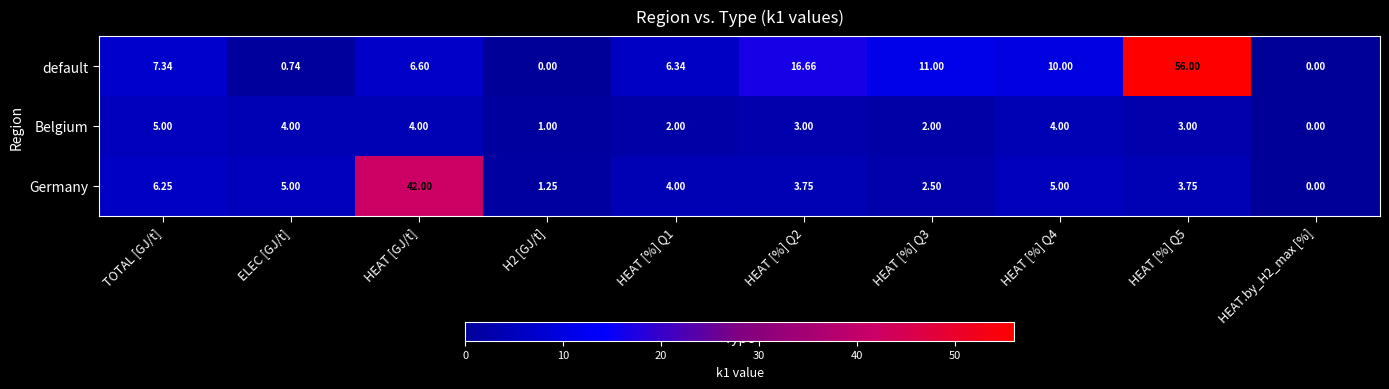

What is the total value across all series at HEAT [%] Q1?

12.3